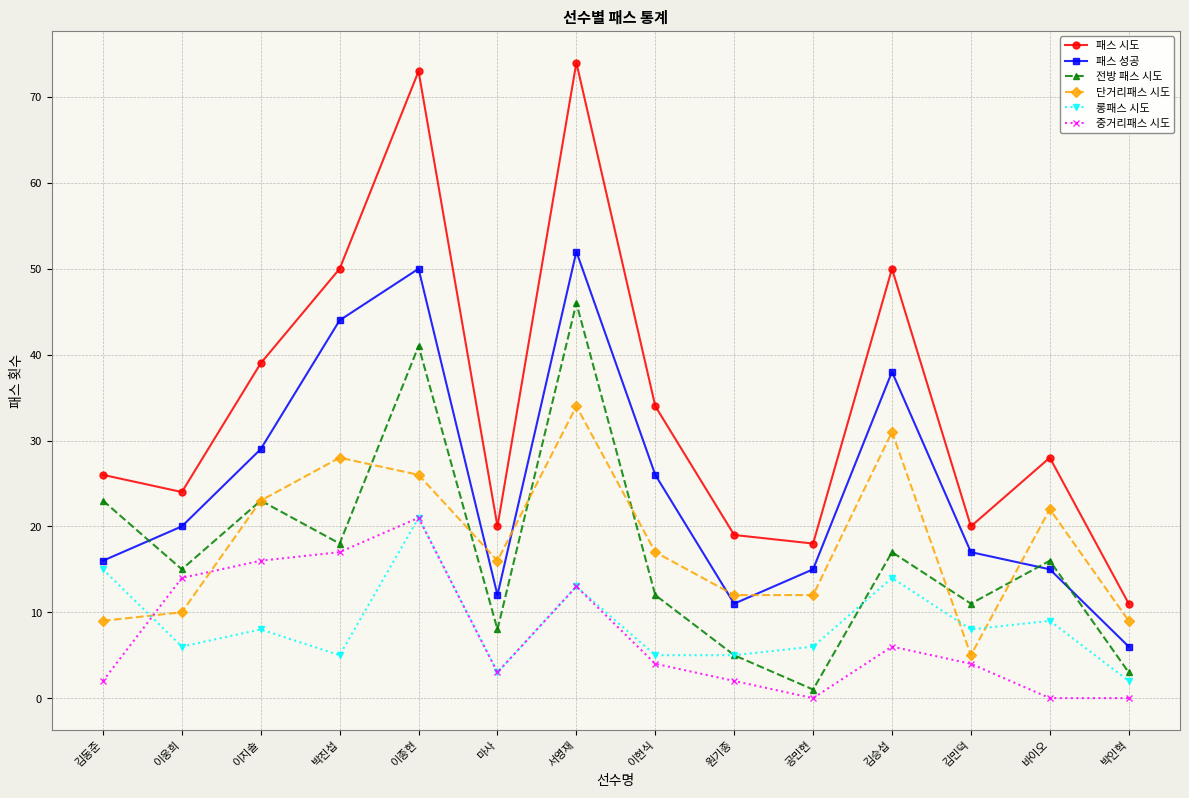

How many categories are shown in the chart?

14